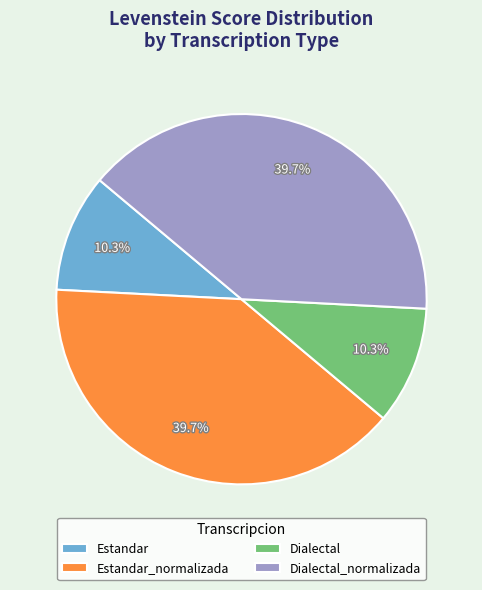

What percentage is NOT represented by Estandar_normalizada?

60.3%